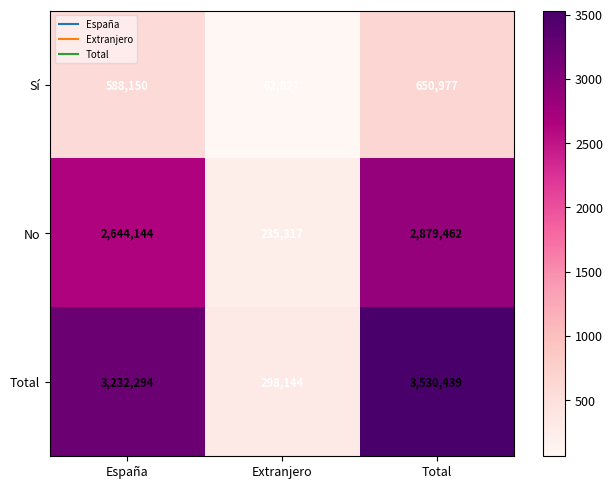

What is the highest value of the Total series?

3530439